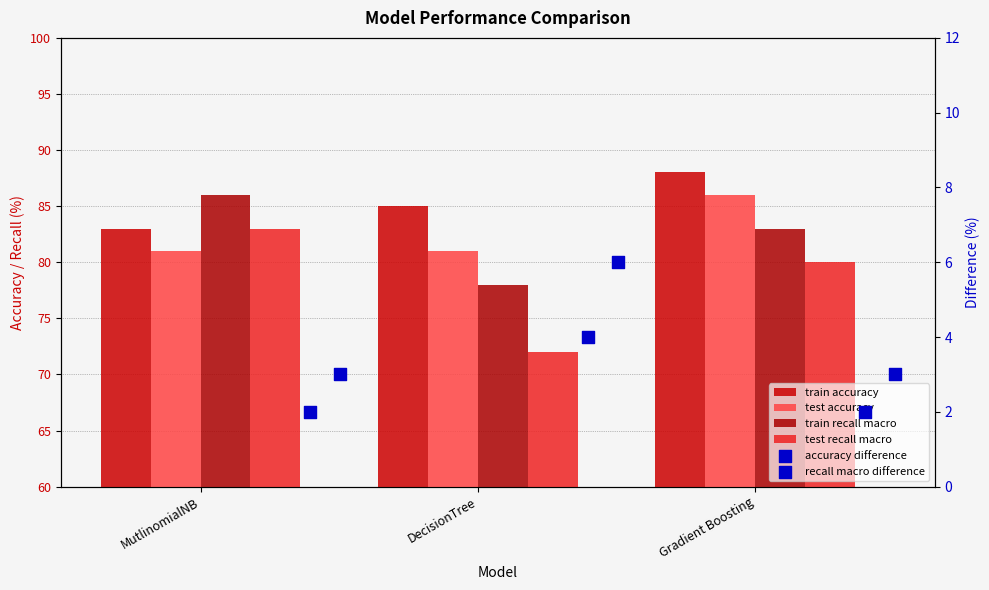

Which series has the widest spread of Y values?

test recall macro